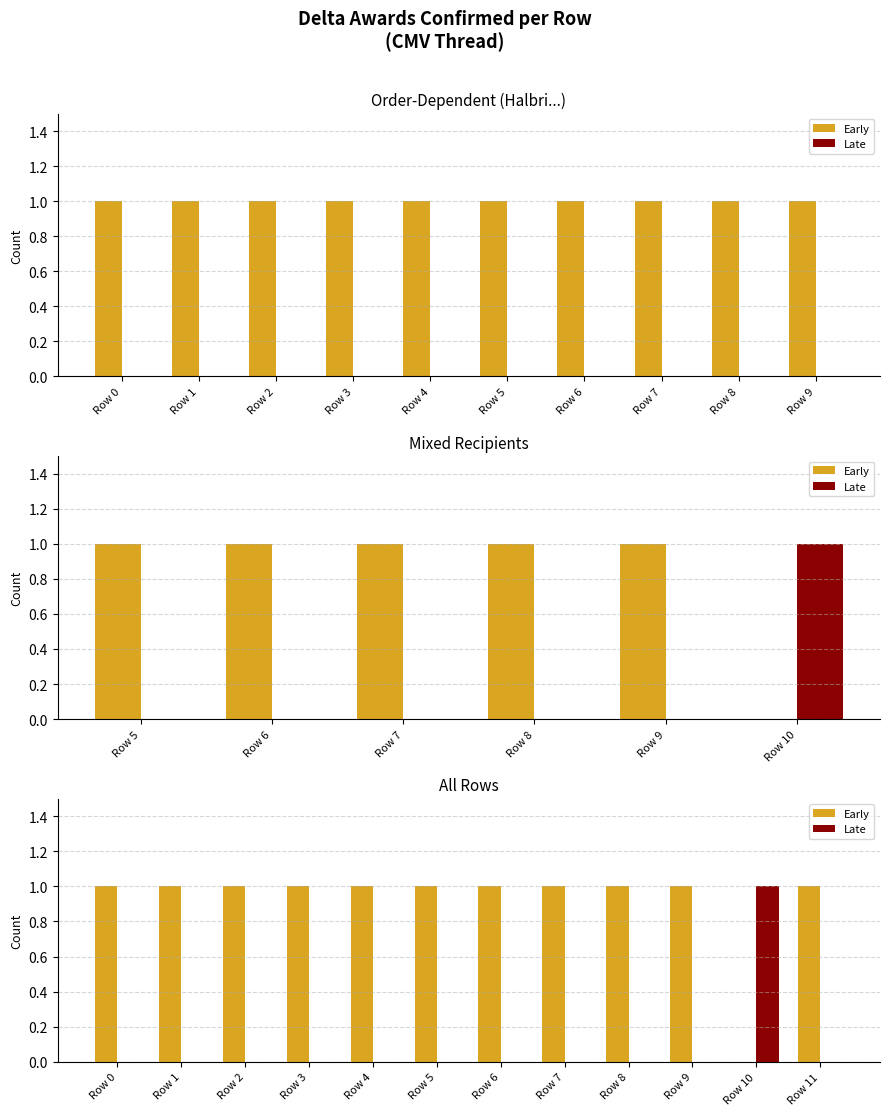

Which series changed the most between Row 0 and Row 3?

Early